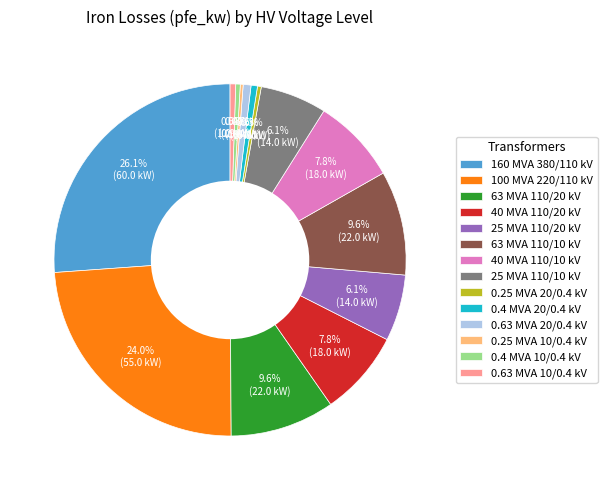

Is there any slice that represents more than half of the pie?

No